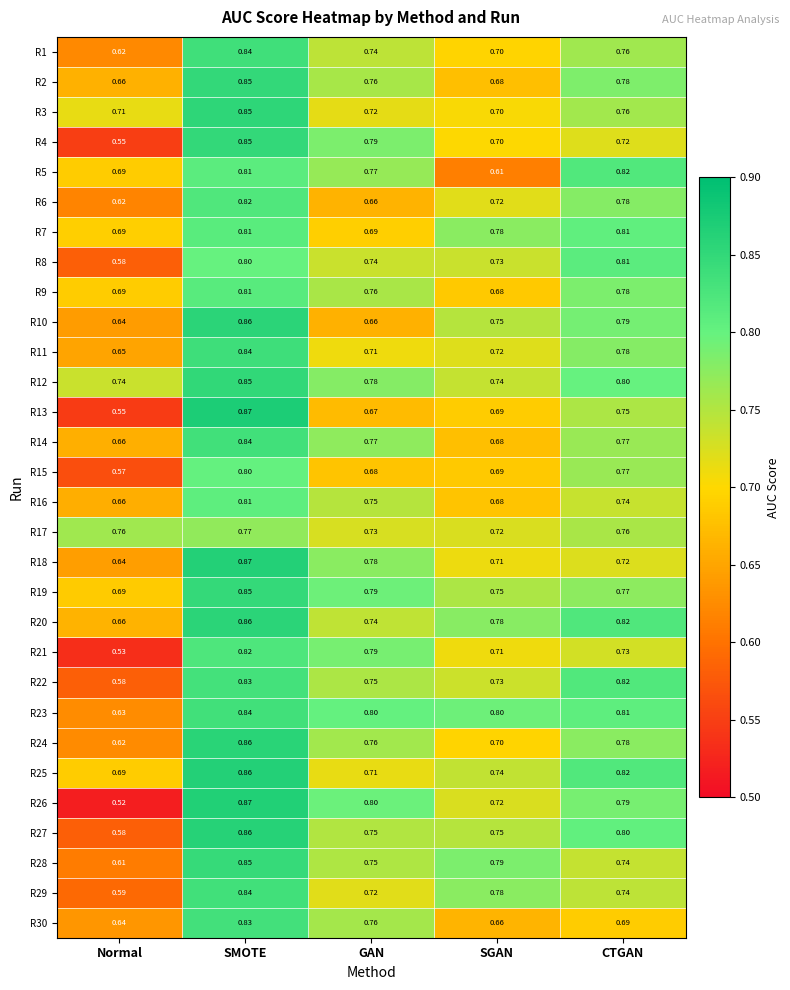

Which series changed the most between Normal and SMOTE?

R26